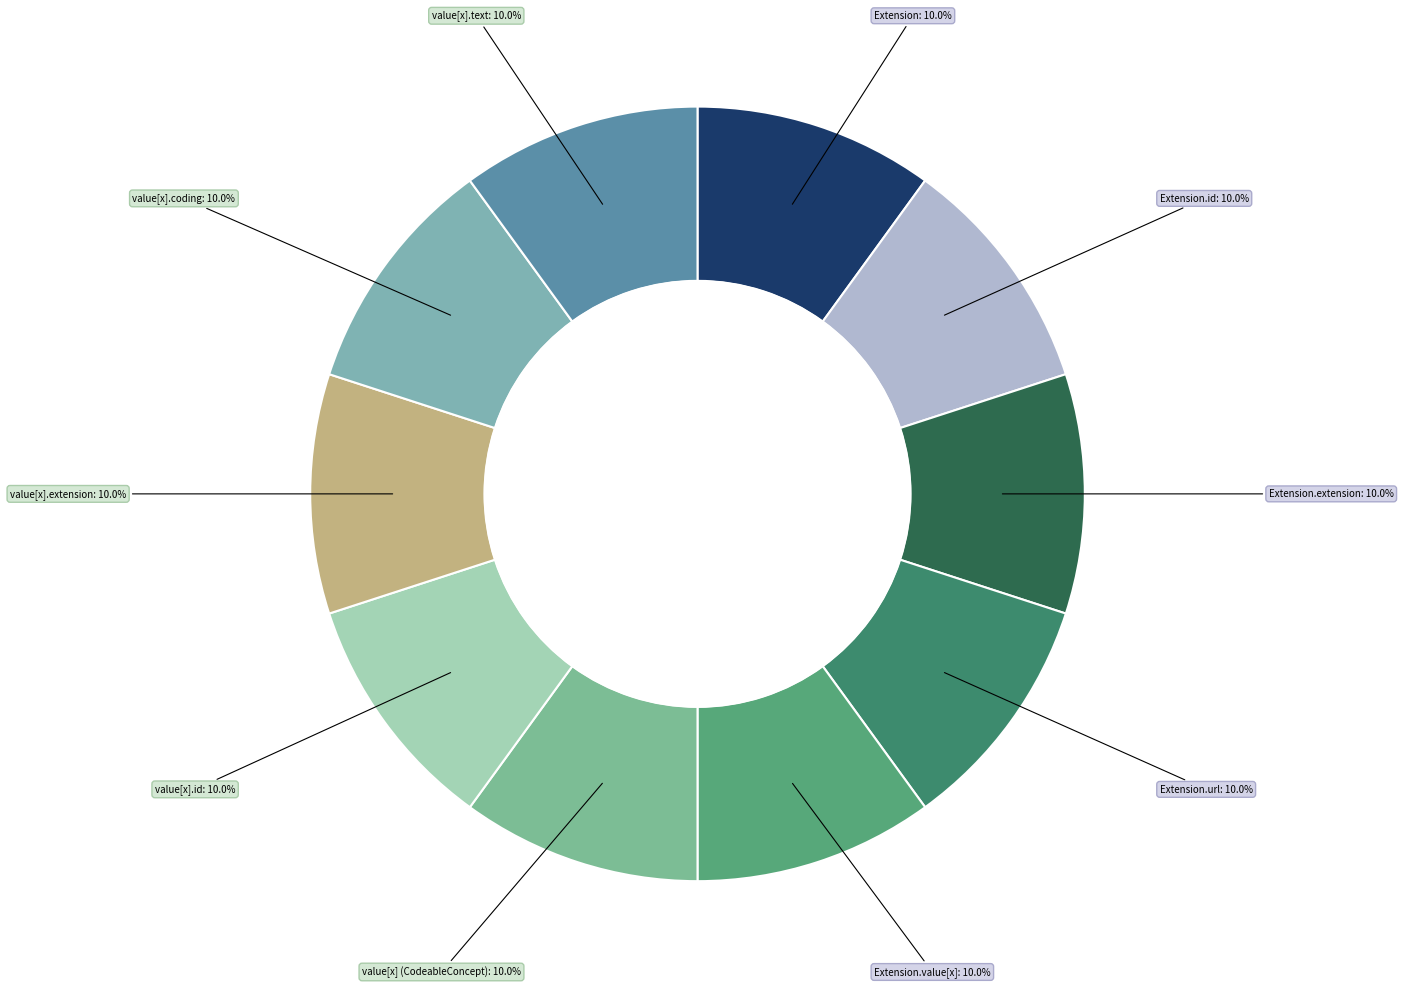

How many segments does this pie chart have?

10